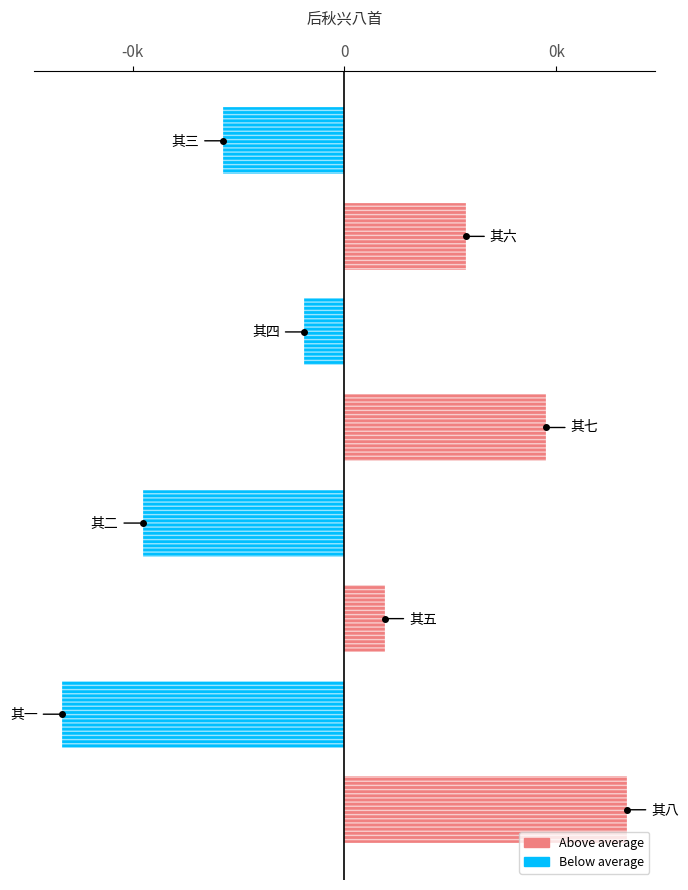

Between 7 and 0, which is larger?

7